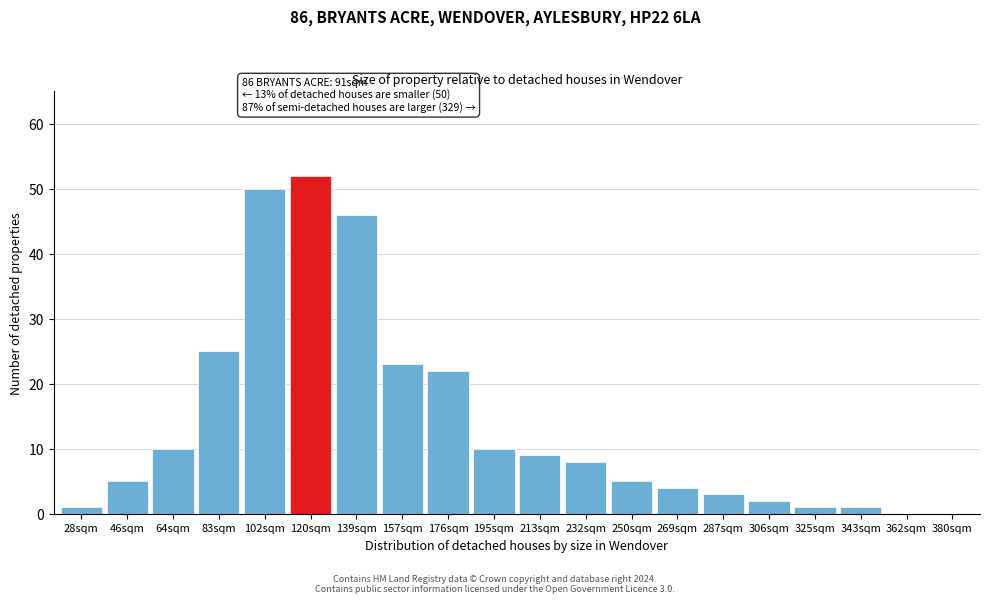

Reading right to left, list all the values displayed in this chart.

380sqm=0	362sqm=0	343sqm=1	325sqm=1	306sqm=2	287sqm=3	269sqm=4	250sqm=5	232sqm=8	213sqm=9	195sqm=10	176sqm=22	157sqm=23	139sqm=46	120sqm=52	102sqm=50	83sqm=25	64sqm=10	46sqm=5	28sqm=1